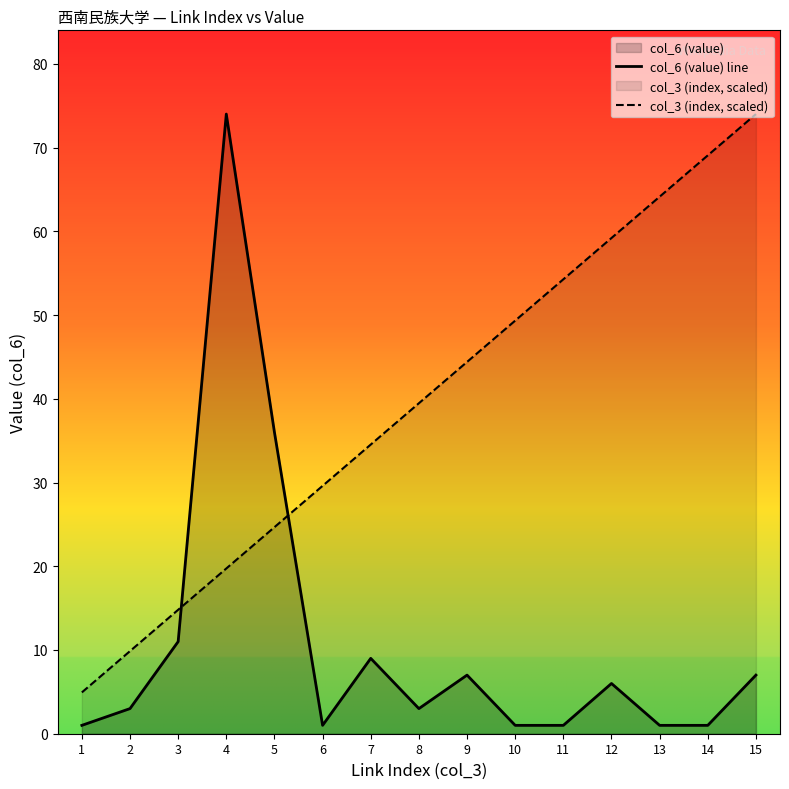

How many lines are shown in the chart?

2